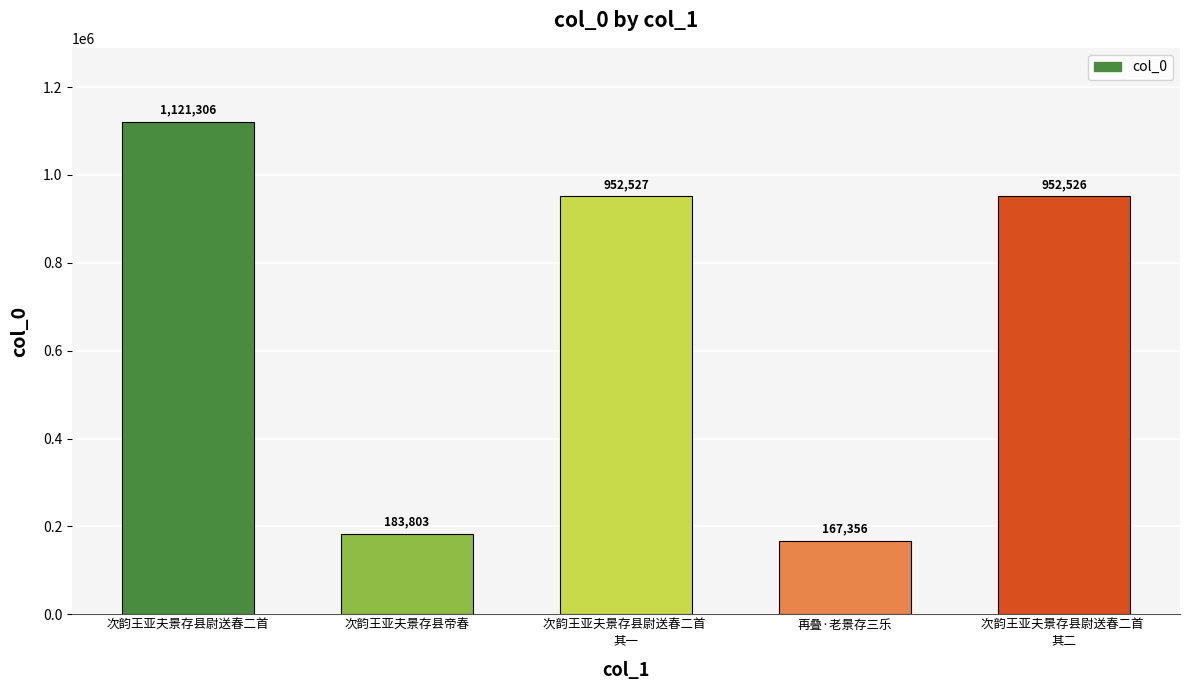

Reading right to left, transcribe all the data shown in this chart.

次韵王亚夫景存县尉送春二首 
其二=952526	再叠·老景存三乐=167356	次韵王亚夫景存县尉送春二首 
其一=952527	次韵王亚夫景存县帝春=183803	次韵王亚夫景存县尉送春二首=1121306